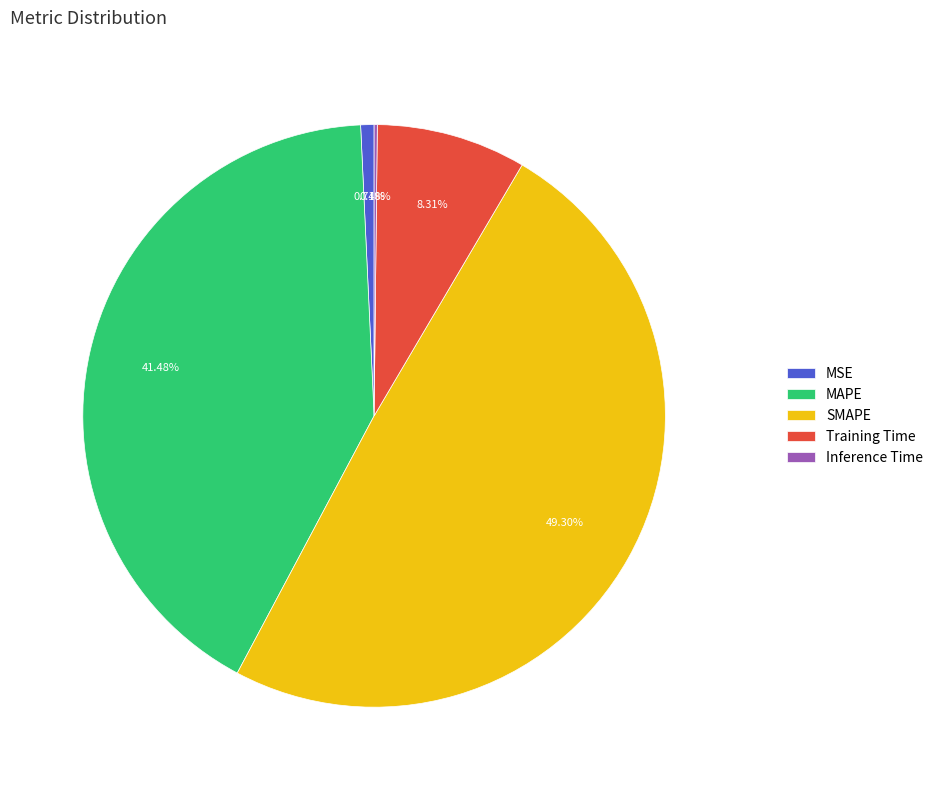

To the nearest percent, what portion does Training Time represent?

8%